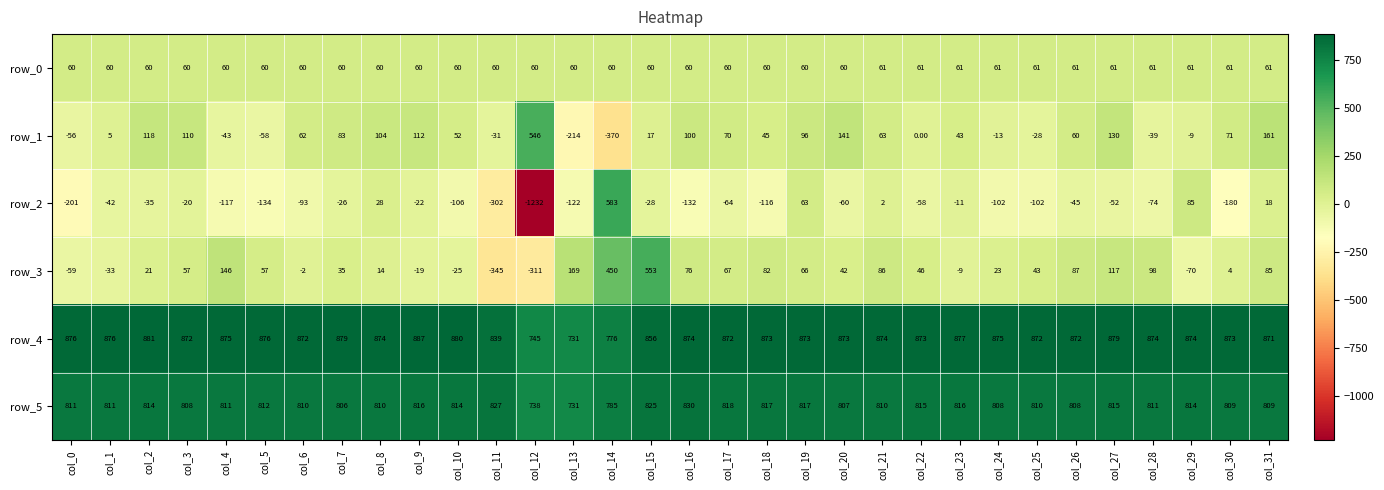

How many negative values does the row_2 series have?

26